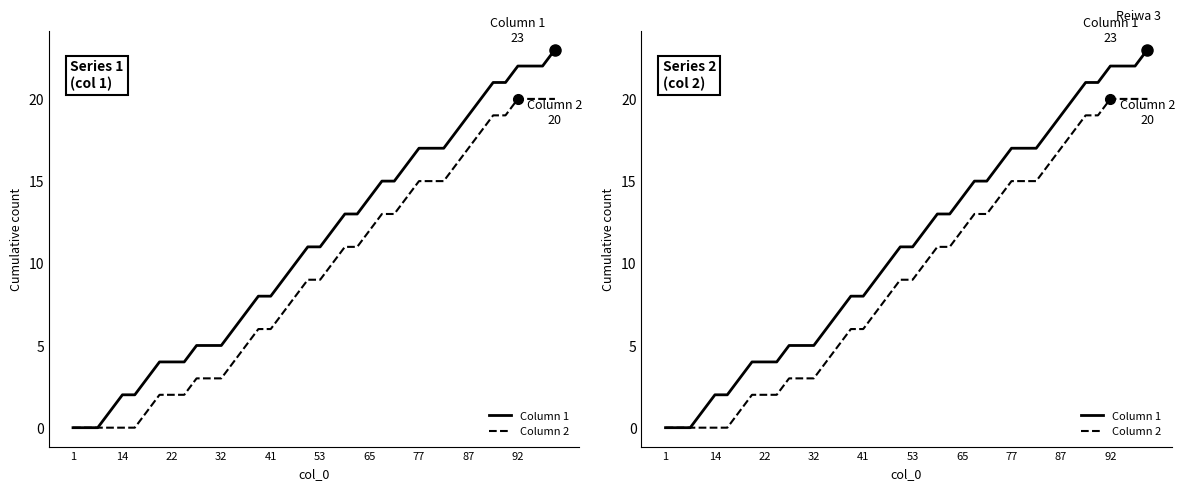

What are all the series names shown in the legend?

Column 1, Column 2